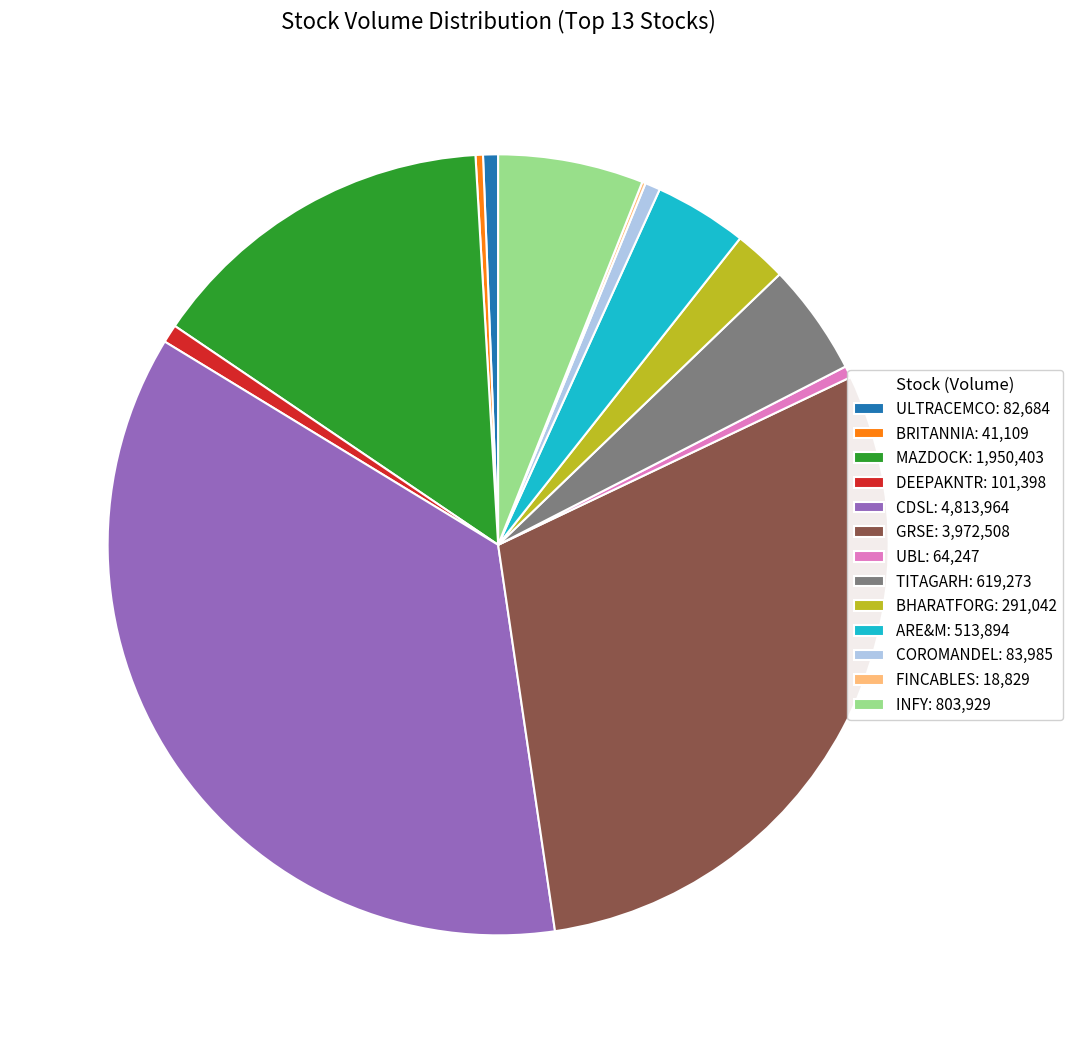

Approximately how many times larger is the value at UBL compared to BRITANNIA?

1.6